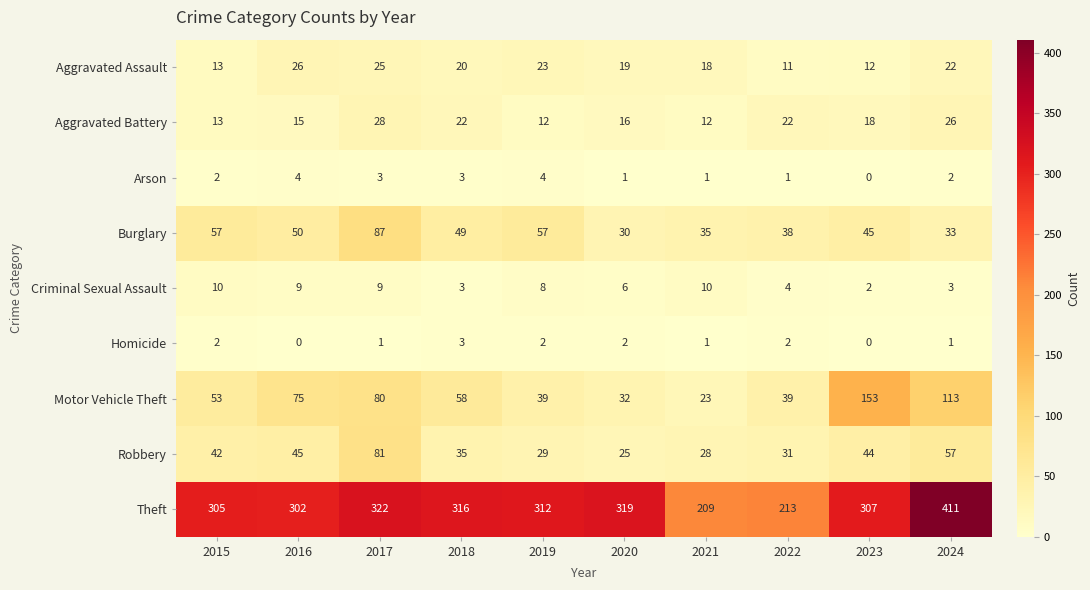

What is the spread (max minus min) of values at 2022?

212